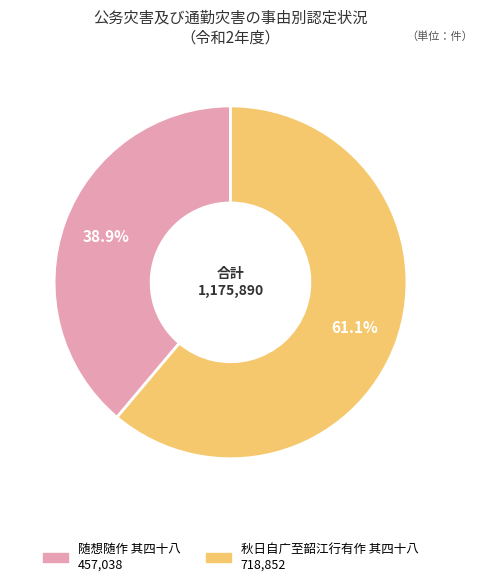

Does 秋日自广至韶江行有作 其四十八 account for over 50% of the chart?

Yes